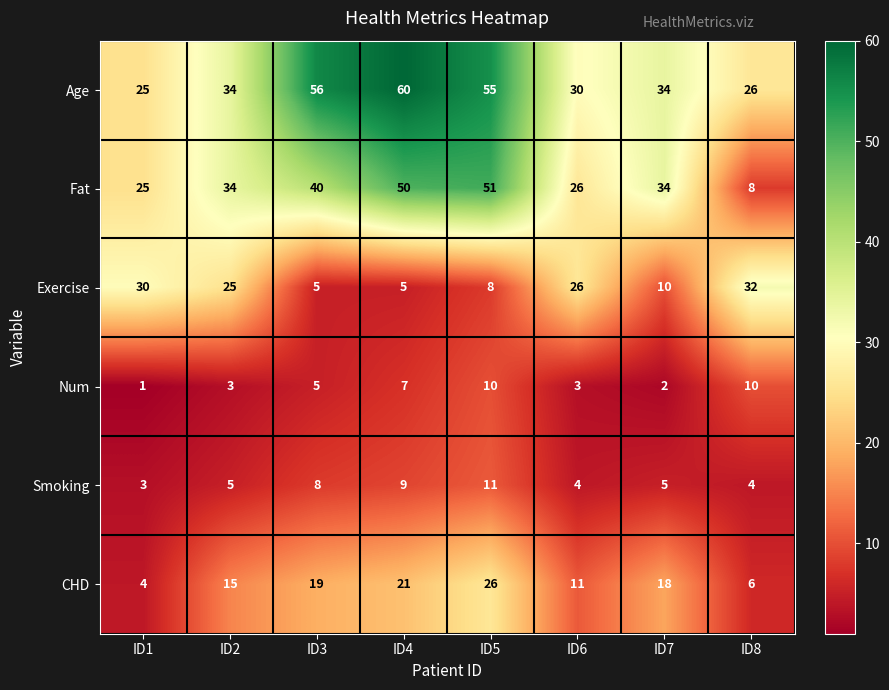

What is the difference between the maximum and minimum values in the Num series?

9